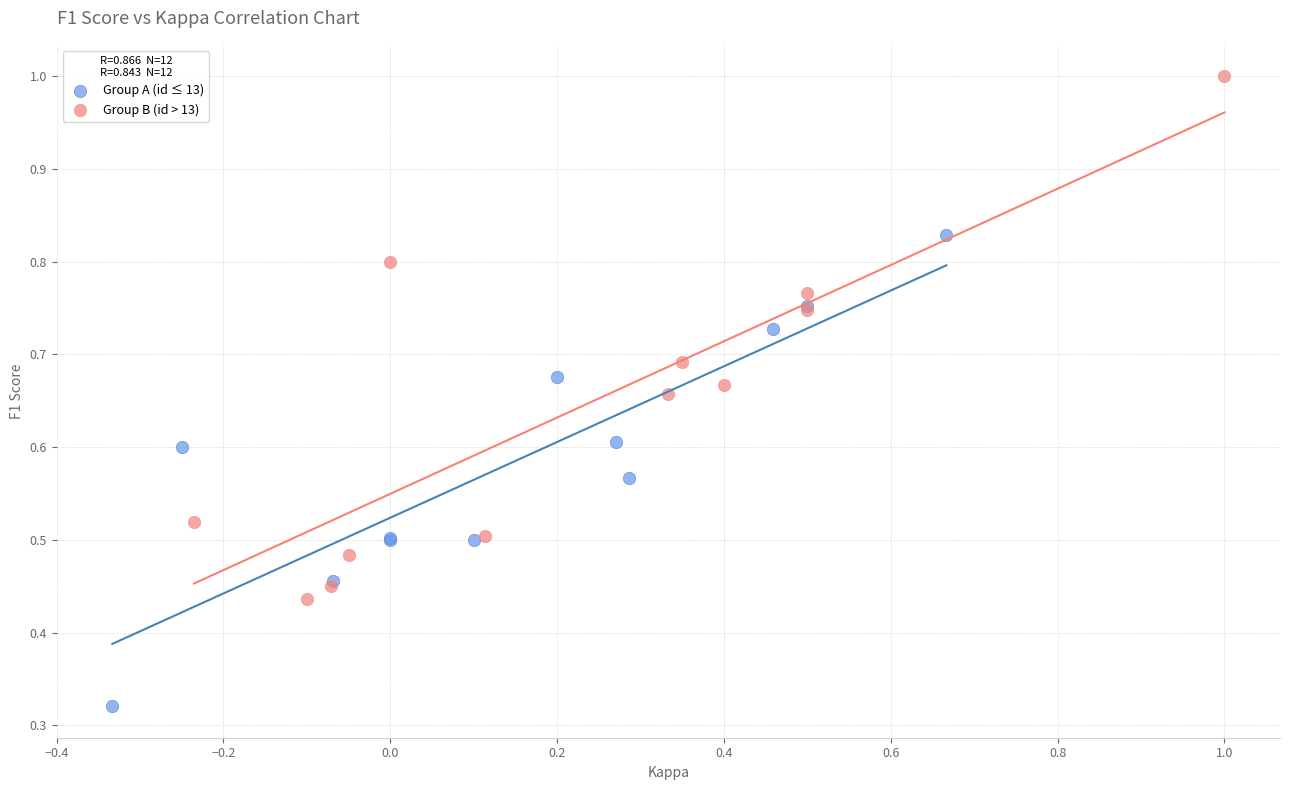

Which series has the largest Y range (max minus min)?

Group B (id > 13)